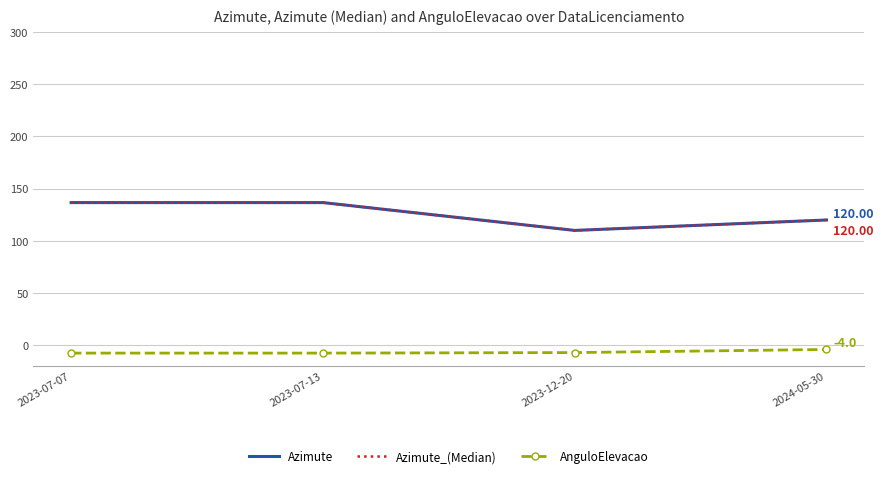

How many data points in Azimute_(Median) are less than 136?

2